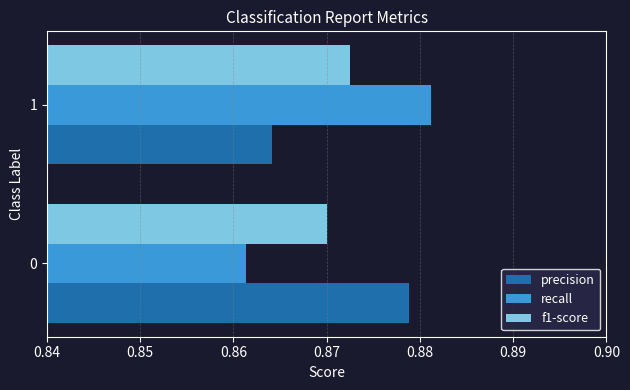

The precision series shows 1.5 at 0. True or false?

False